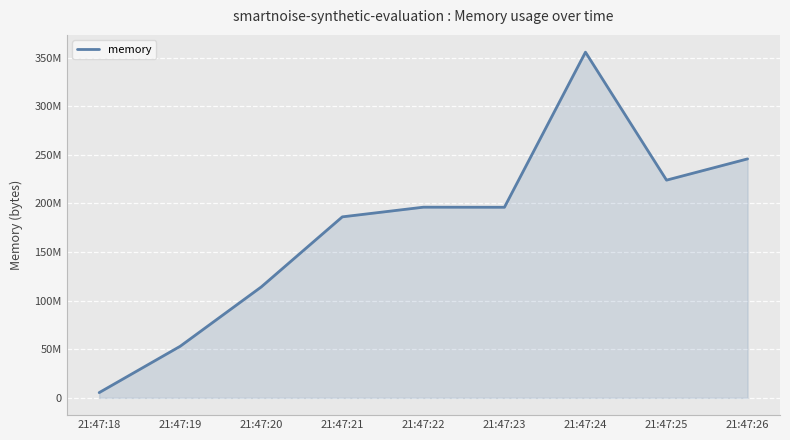

What is the sum of all values?

1576796160